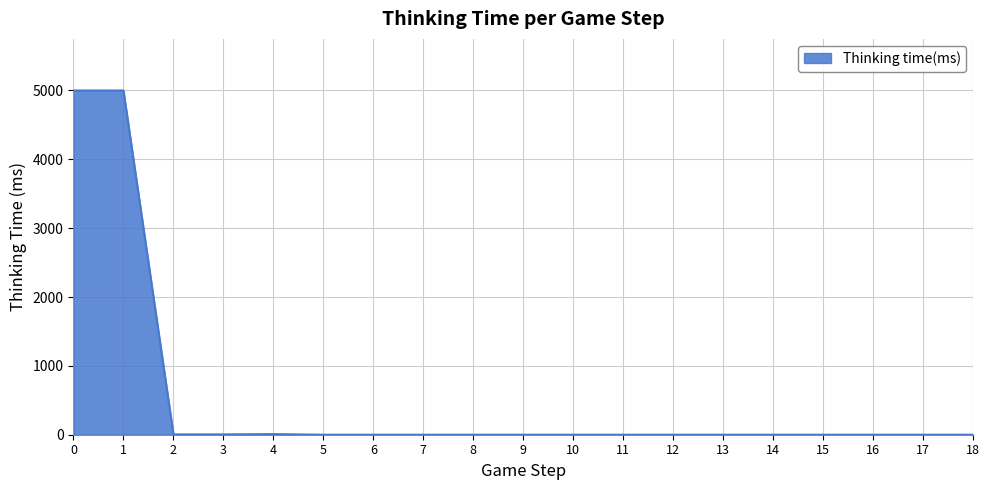

True or false: the data shows 0 at 12.

True